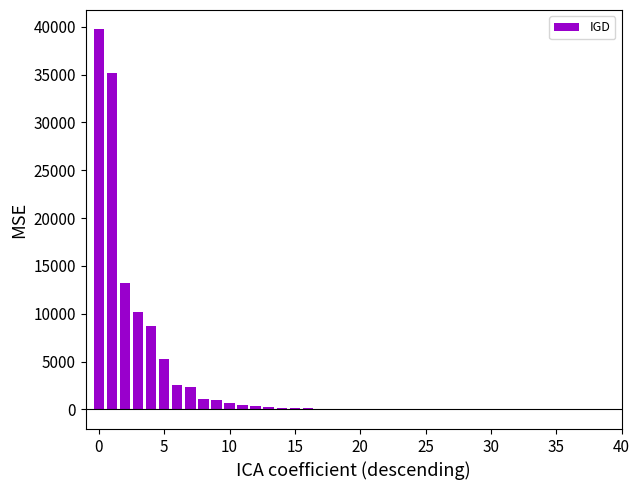

What is the sum of all values?

120921.1